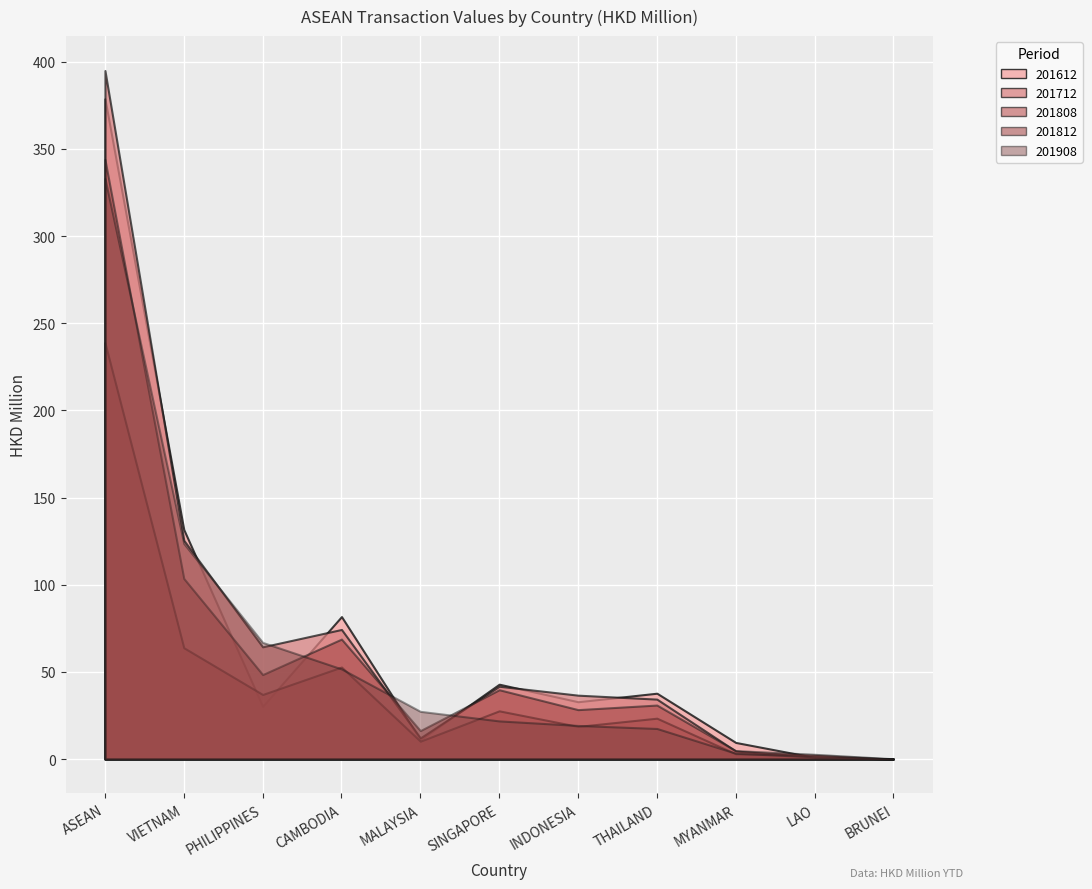

Reading left to right, transcribe all the data shown in this chart.

201612: ASEAN=378.8	VIETNAM=131.7	PHILIPPINES=30.2	CAMBODIA=81.7	MALAYSIA=11.1	SINGAPORE=42.9	INDONESIA=32.9	THAILAND=37.8	MYANMAR=9.5	LAO=0.9	BRUNEI=0.0
201712: ASEAN=395.0	VIETNAM=125.5	PHILIPPINES=64.4	CAMBODIA=74.3	MALAYSIA=12.2	SINGAPORE=41.8	INDONESIA=36.6	THAILAND=34.4	MYANMAR=4.6	LAO=1.1	BRUNEI=0.1
201808: ASEAN=238.9	VIETNAM=63.9	PHILIPPINES=37.0	CAMBODIA=52.8	MALAYSIA=10.2	SINGAPORE=27.6	INDONESIA=18.7	THAILAND=23.4	MYANMAR=3.0	LAO=2.1	BRUNEI=0.0
201812: ASEAN=344.0	VIETNAM=103.6	PHILIPPINES=48.5	CAMBODIA=68.8	MALAYSIA=16.3	SINGAPORE=39.8	INDONESIA=28.3	THAILAND=31.0	MYANMAR=4.8	LAO=2.7	BRUNEI=0.1
201908: ASEAN=333.0	VIETNAM=123.7	PHILIPPINES=66.9	CAMBODIA=51.7	MALAYSIA=27.4	SINGAPORE=21.9	INDONESIA=19.3	THAILAND=17.5	MYANMAR=3.3	LAO=1.3	BRUNEI=0.1